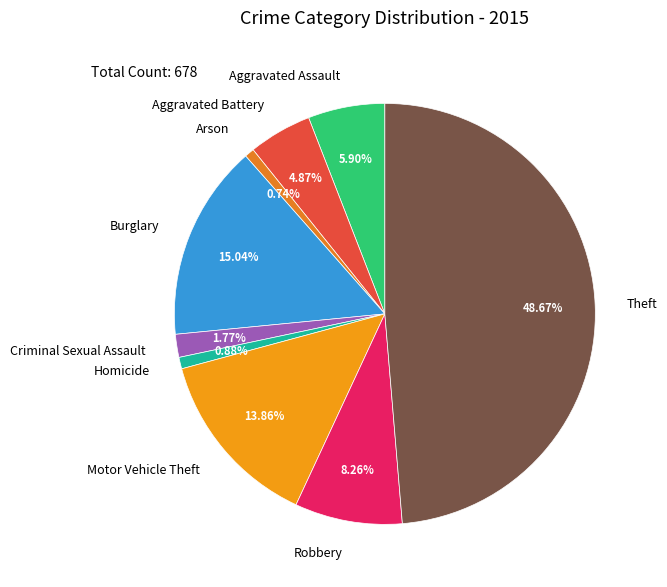

Count the number of slices in the pie.

9